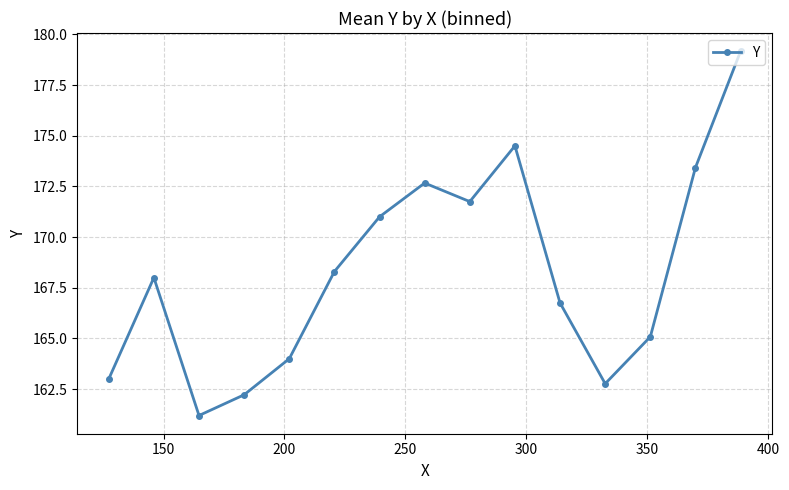

What is the maximum value shown in the chart?

179.2